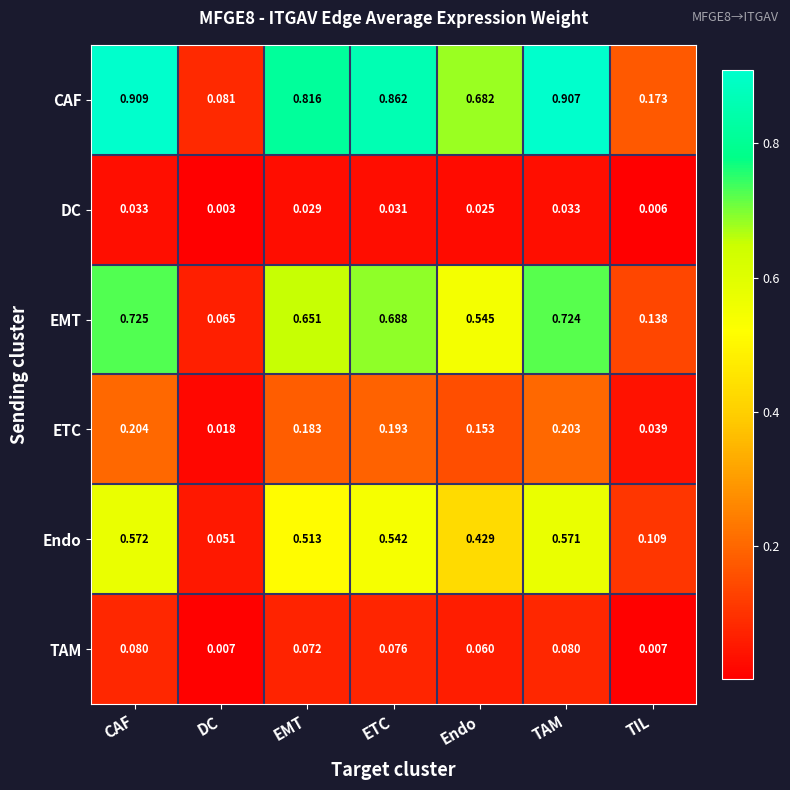

At ETC, list the series in order from largest to smallest.

CAF, EMT, Endo, ETC, TAM, DC